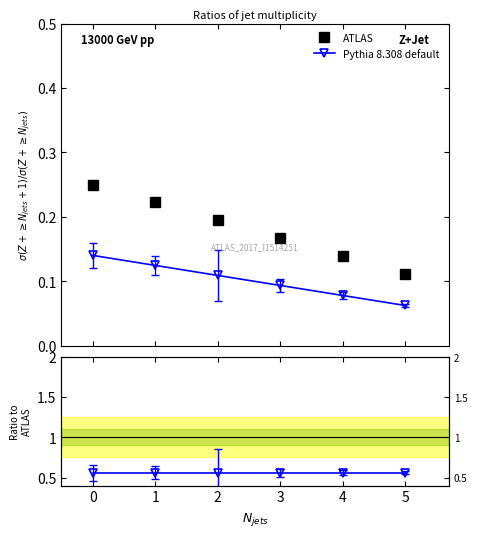

Is this an area chart (filled region under the line)?

No